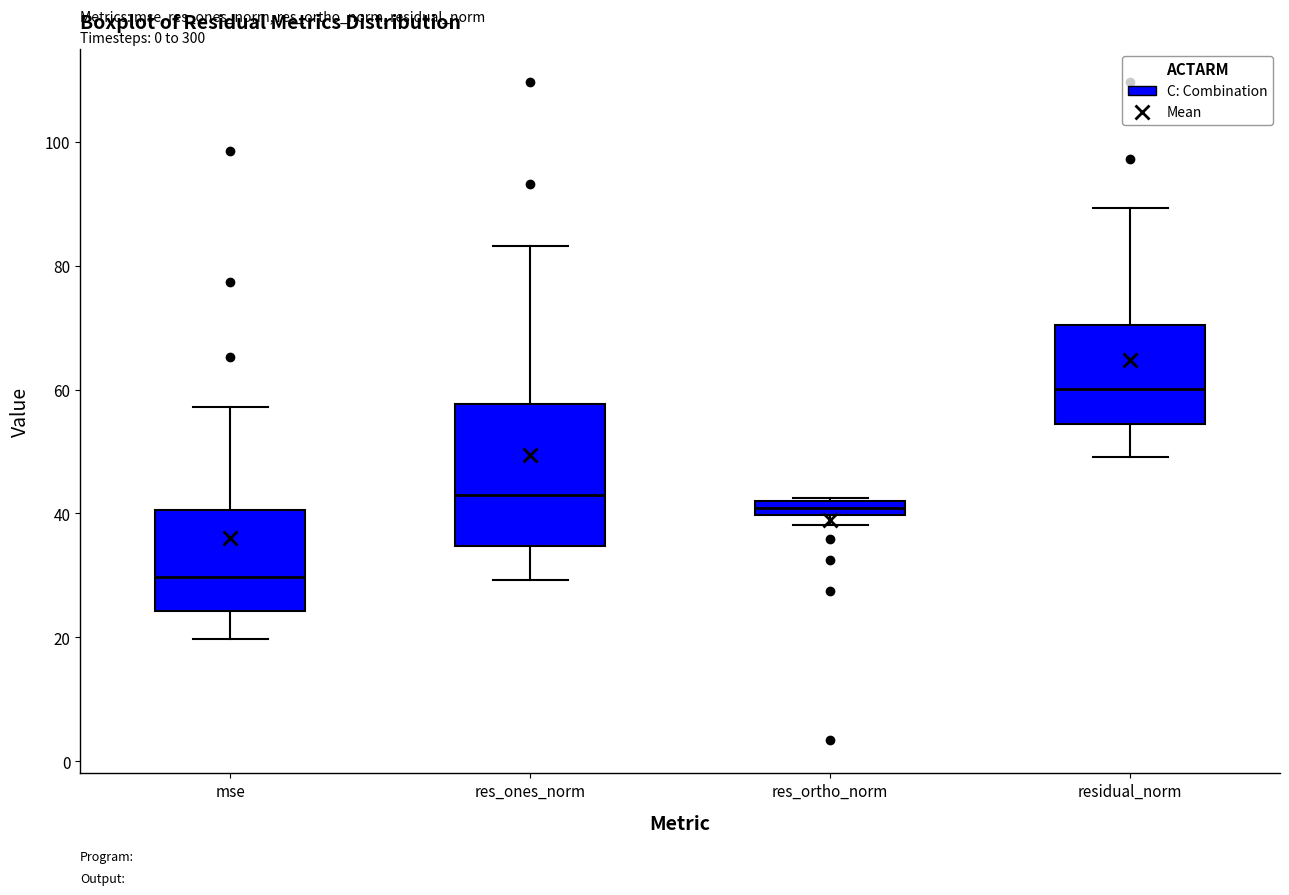

Which box is the tallest, from its lower edge to its upper edge?

res_ones_norm